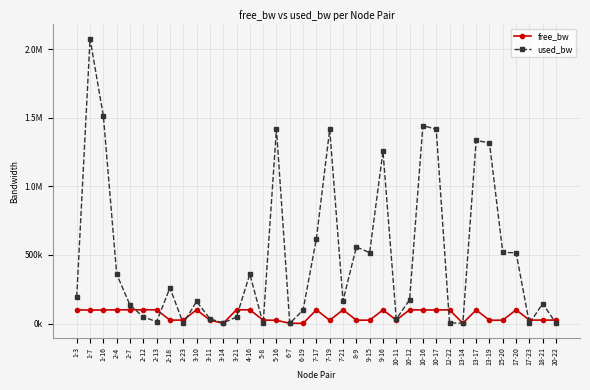

What is the label of the 19th point from the left?

7-17